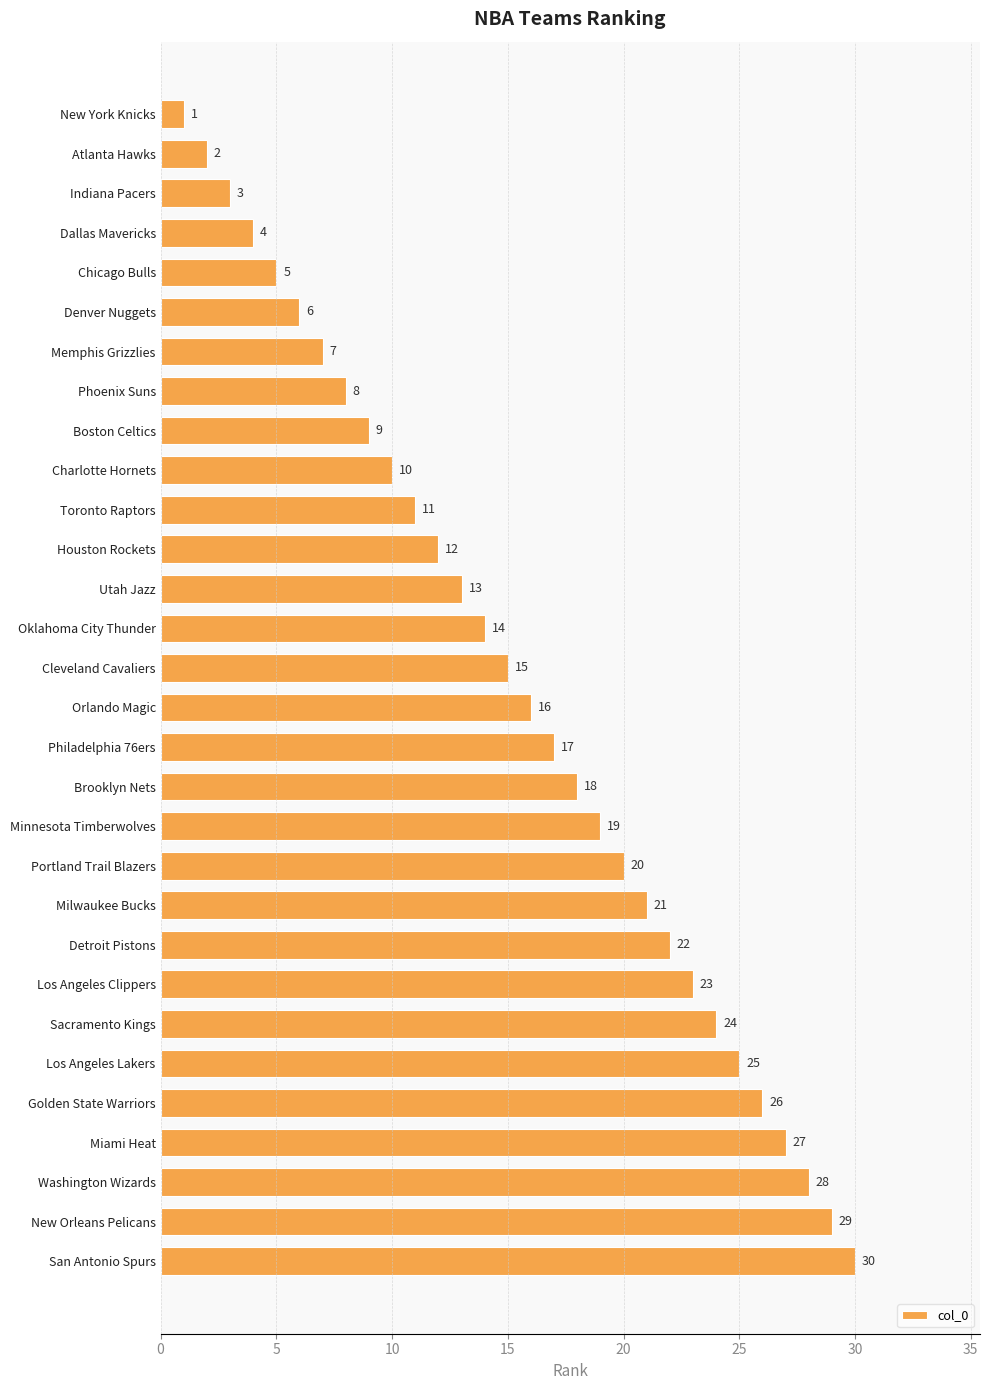

The chart shows a value of 1 at New York Knicks. True or false?

True